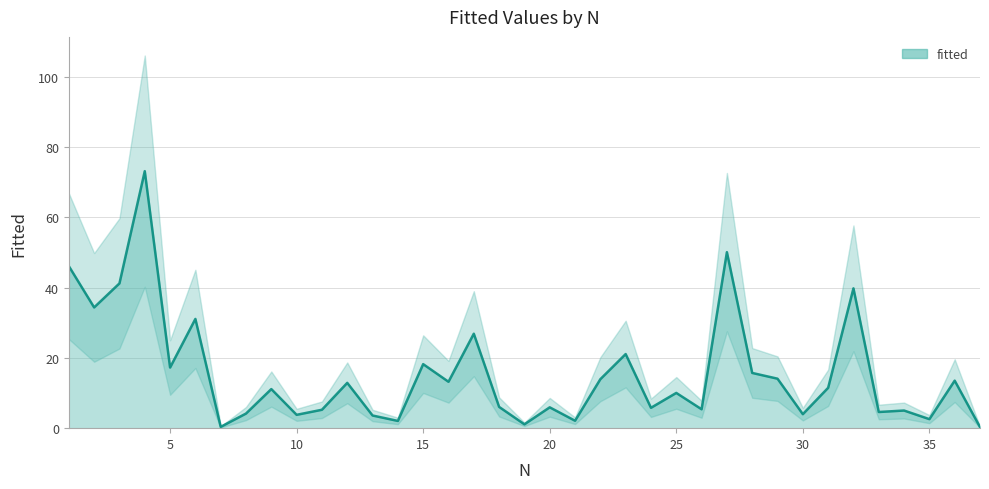

The value at 25 is 9.6. True or false?

False